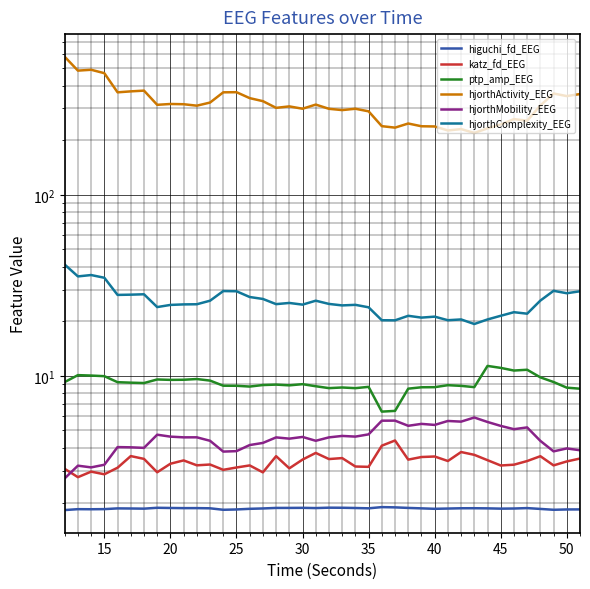

What is the sum of all hjorthActivity_EEG values?

12787.3